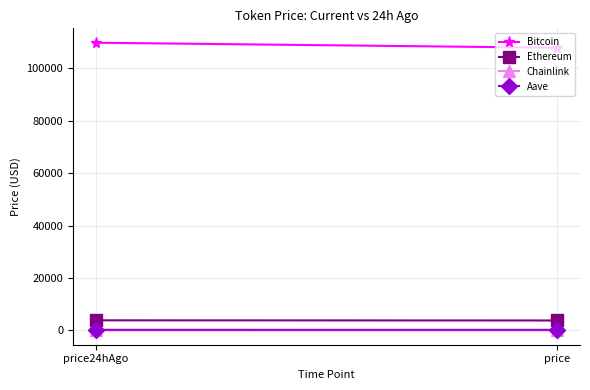

How many lines are shown in the chart?

4